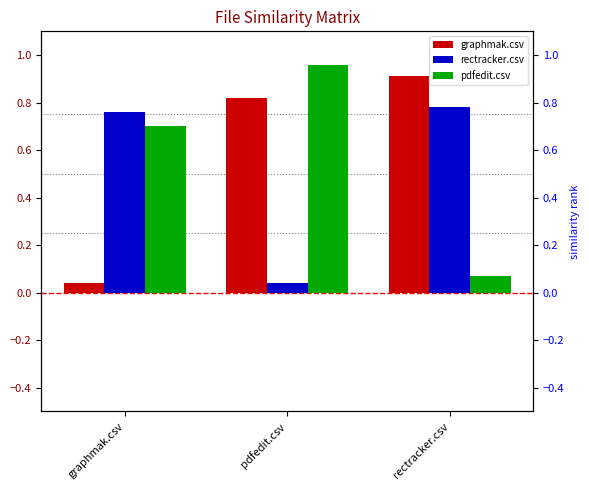

List the labels in order of pdfedit.csv value, largest first.

pdfedit.csv, graphmak.csv, rectracker.csv